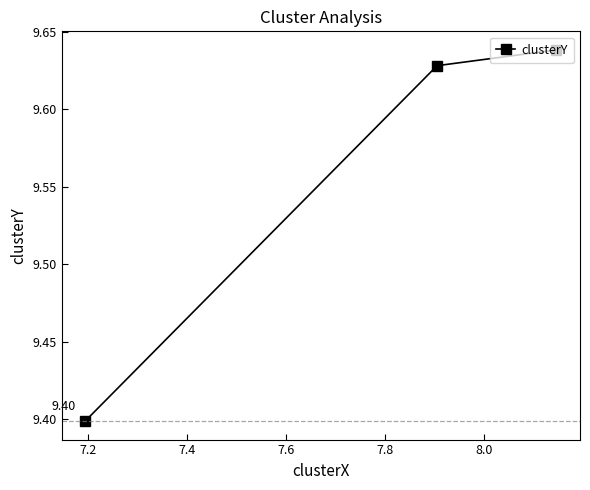

Is it true that the value at 7.2 is 2.6?

False